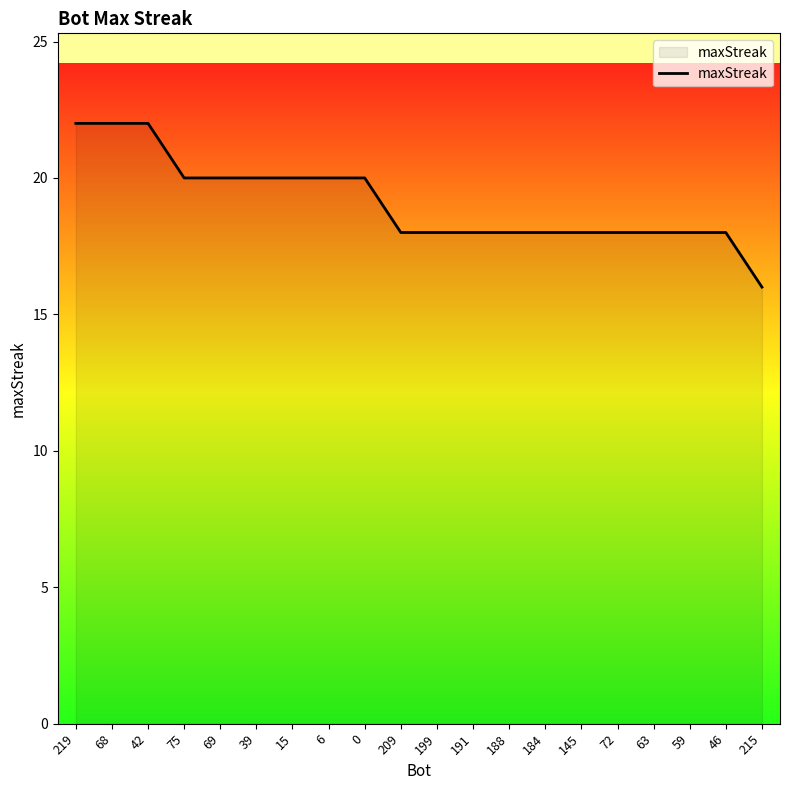

What is the maximum value shown in the chart?

22